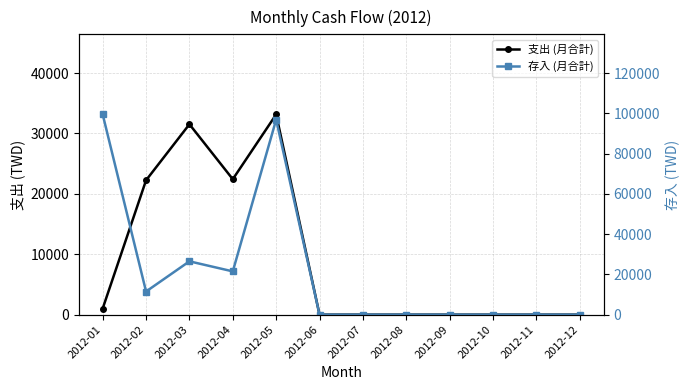

Reading right to left, what are all the values shown in this chart?

支出 (月合計): 2012-12=0	2012-11=0	2012-10=0	2012-09=0	2012-08=0	2012-07=0	2012-06=0	2012-05=33155	2012-04=22429	2012-03=31527	2012-02=22253	2012-01=1016
存入 (月合計): 2012-12=0	2012-11=0	2012-10=0	2012-09=0	2012-08=0	2012-07=0	2012-06=0	2012-05=96900	2012-04=21500	2012-03=26500	2012-02=11500	2012-01=99491